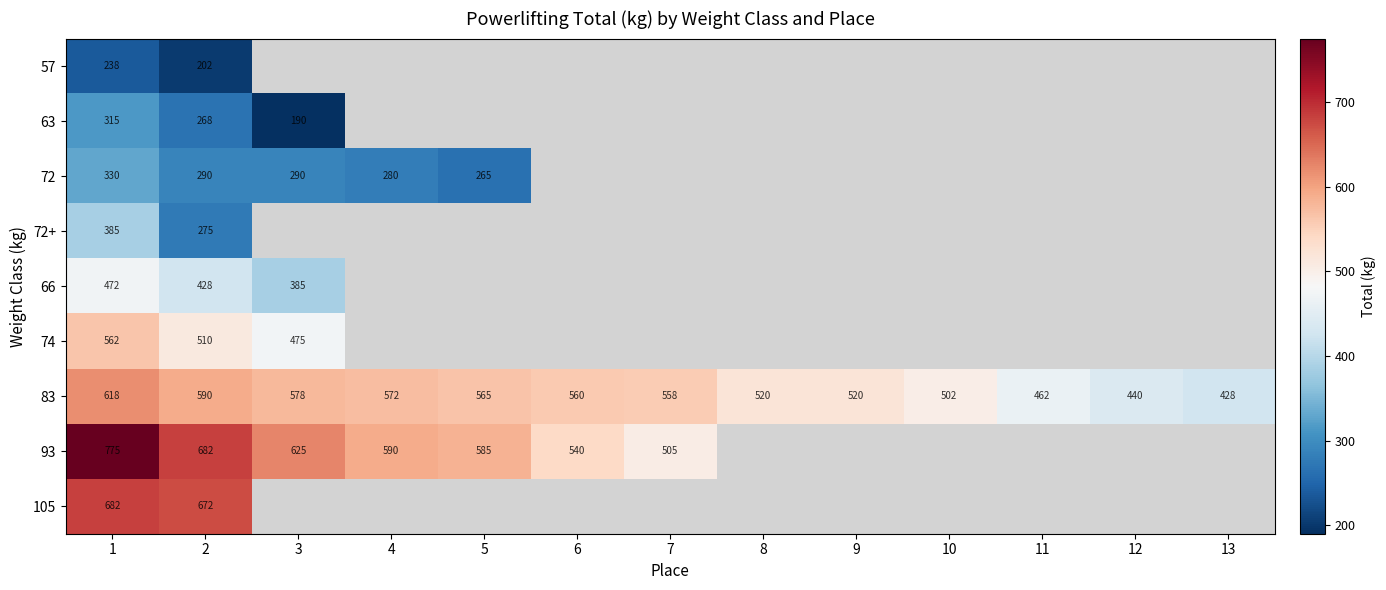

Count the number of data series in this chart.

9